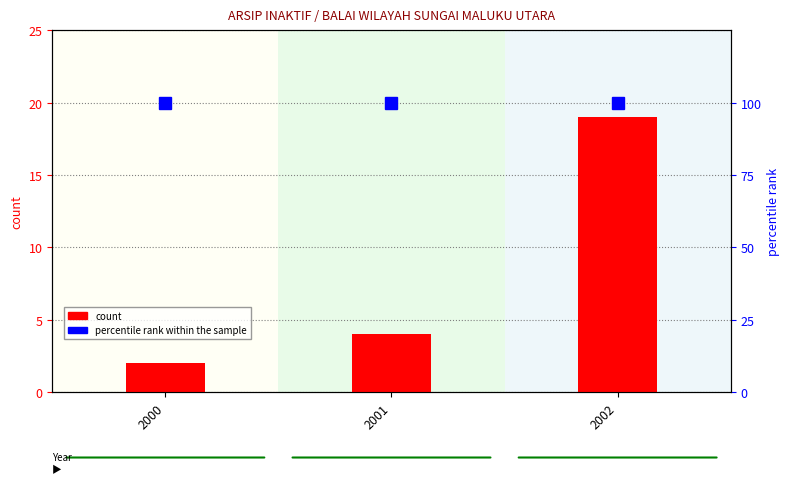

Which category has the highest value in the percentile rank within the sample series?

2000